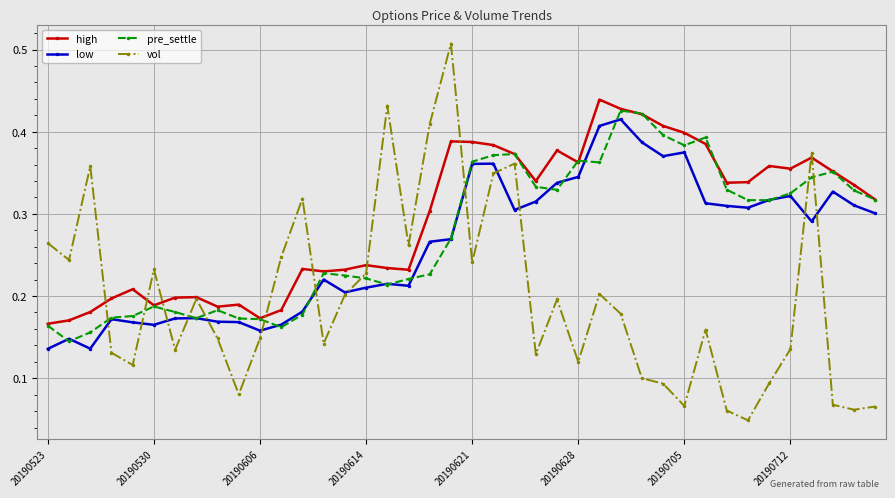

Which series has the largest total across all categories?

high